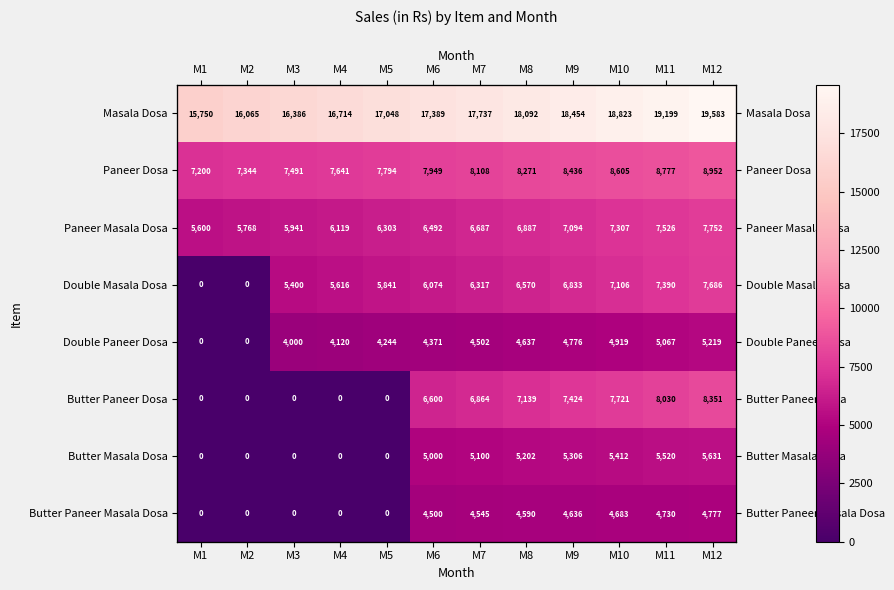

Which series has the largest total across all categories?

Masala Dosa